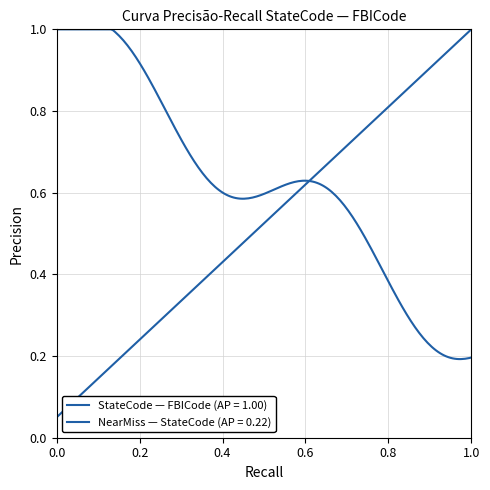

Reading left to right, what are all the values shown in this chart?

0.1	0.1	0.1	0.2	0.2	0.3	0.3	0.4	0.5	0.5	0.6	0.6	0.7	0.7	0.8	0.8	0.8	0.9	0.9	1.0